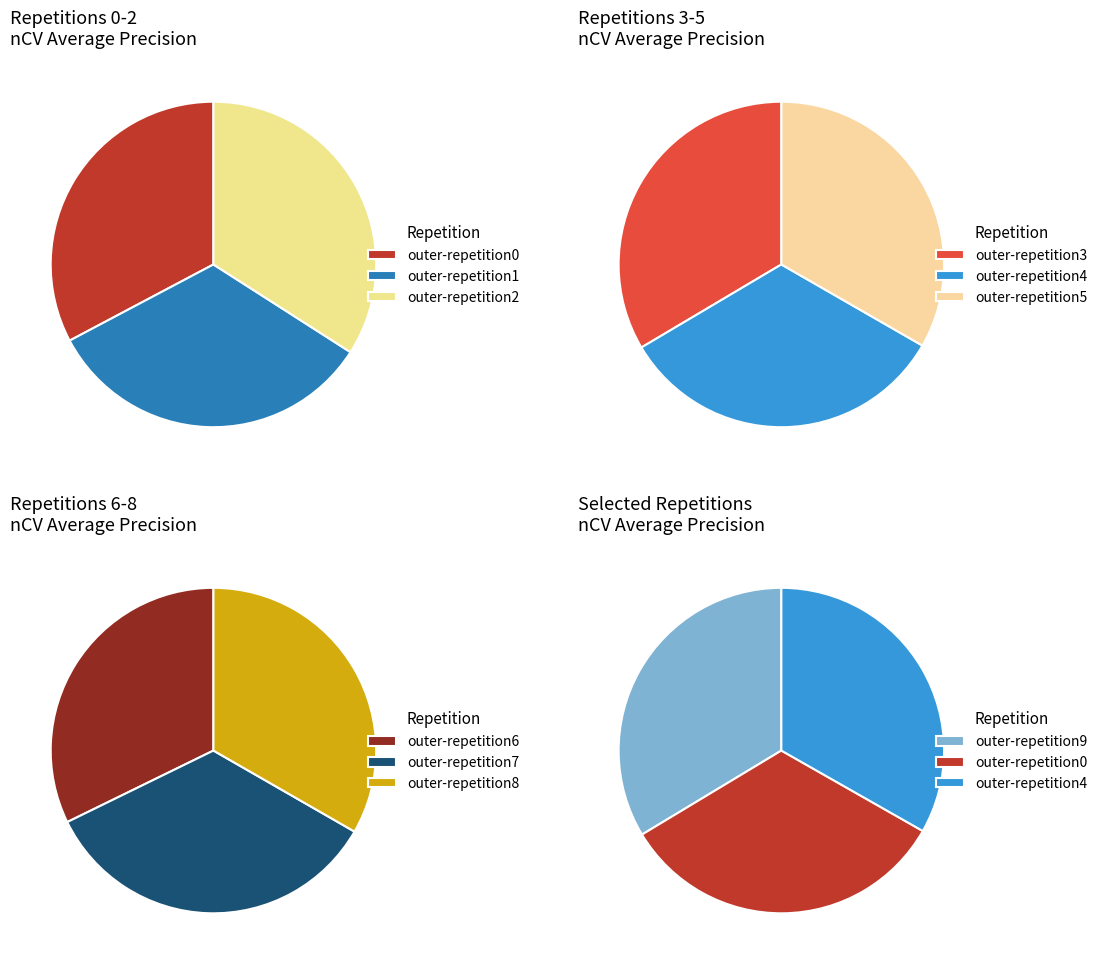

Rank the categories by value from lowest to highest.

outer-repetition6, outer-repetition0, outer-repetition4, outer-repetition5, outer-repetition8, outer-repetition1, outer-repetition3, outer-repetition9, outer-repetition2, outer-repetition7